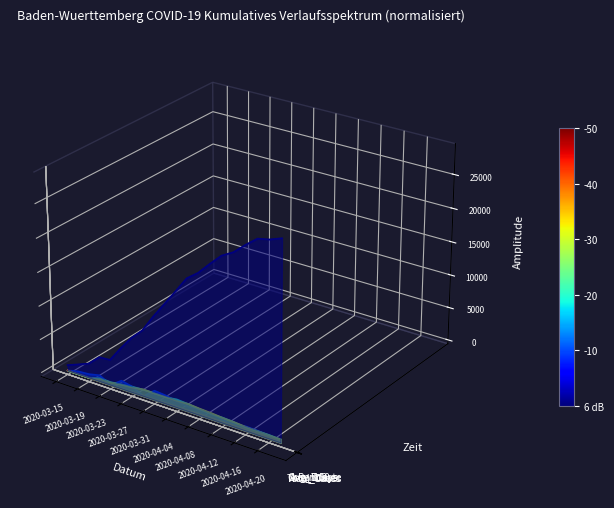

What is the sum of all Per100 values?

-1.2